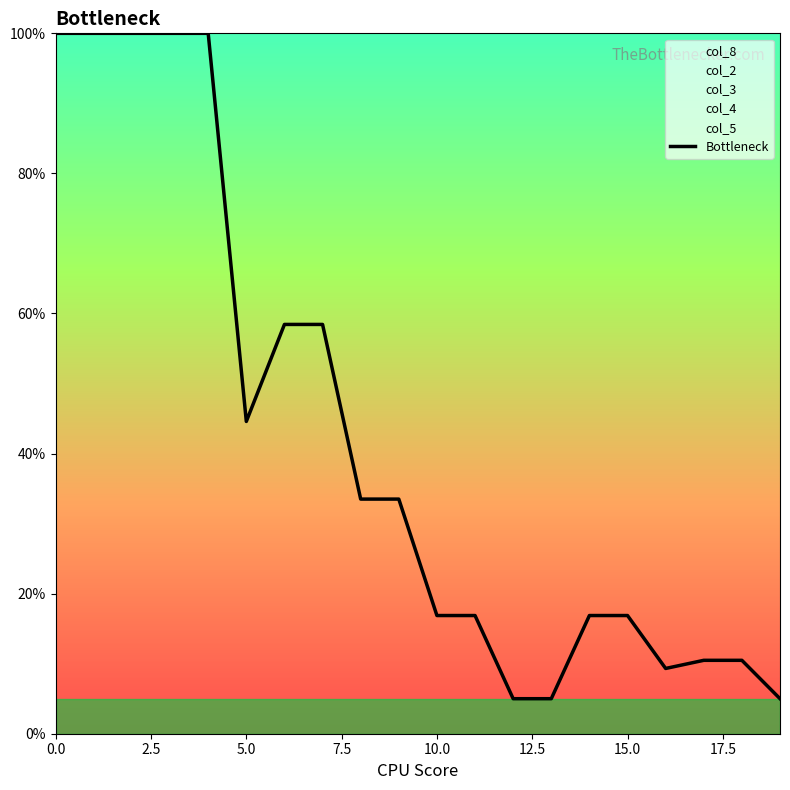

What is the maximum value shown in the chart?

100.0